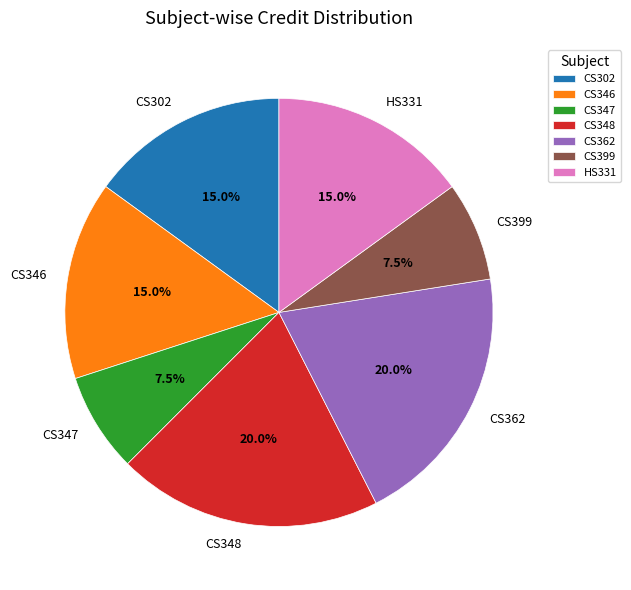

What percentage is the CS346 slice, to the nearest percent?

15%